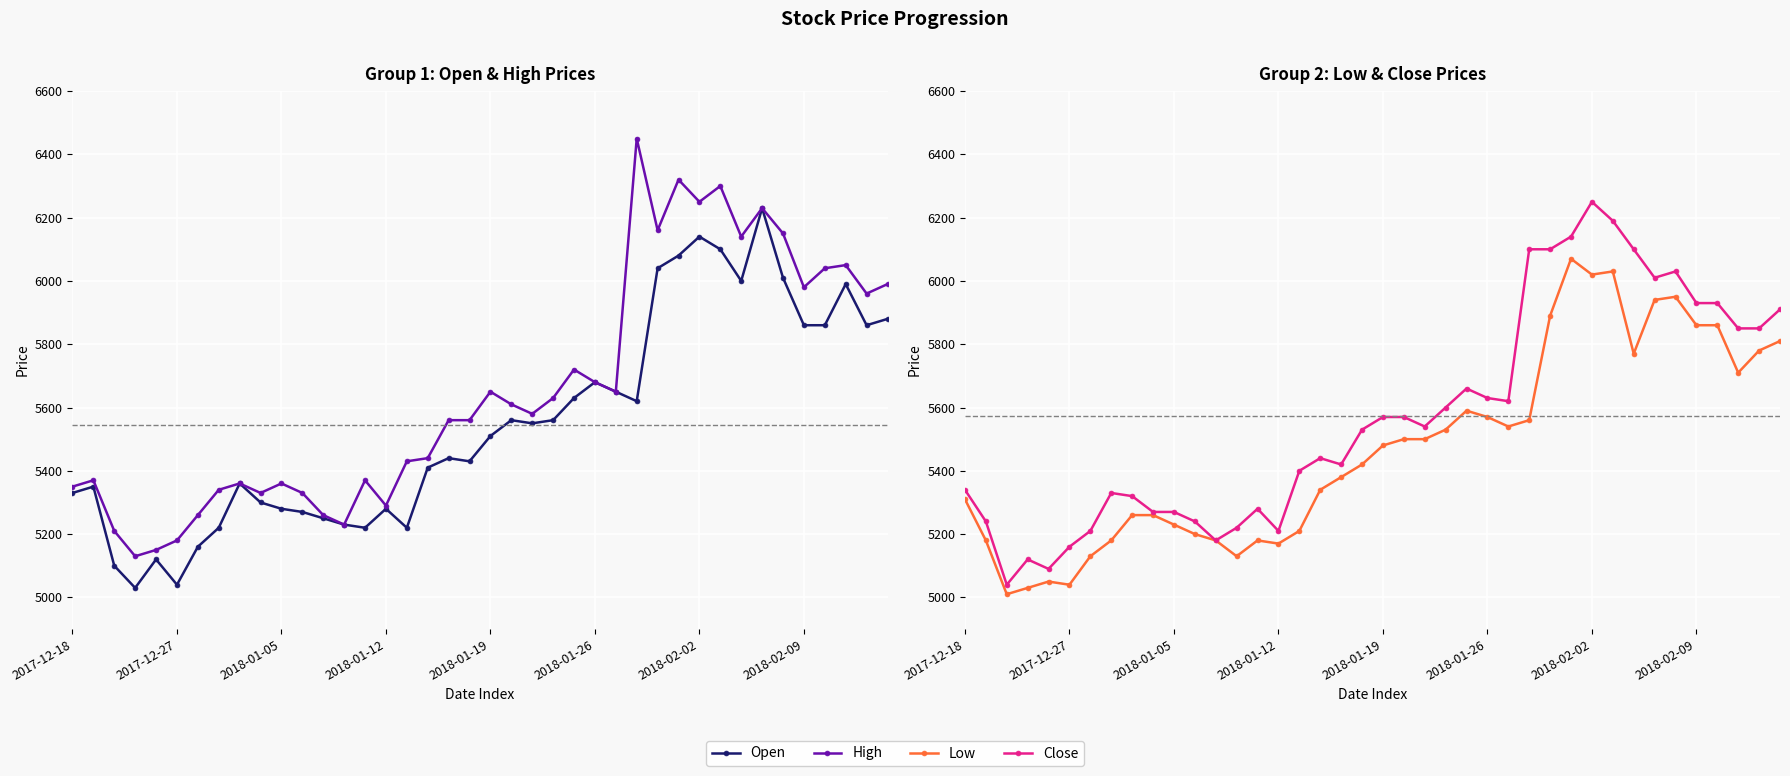

The value of High at 19 is 5560. True or false?

True